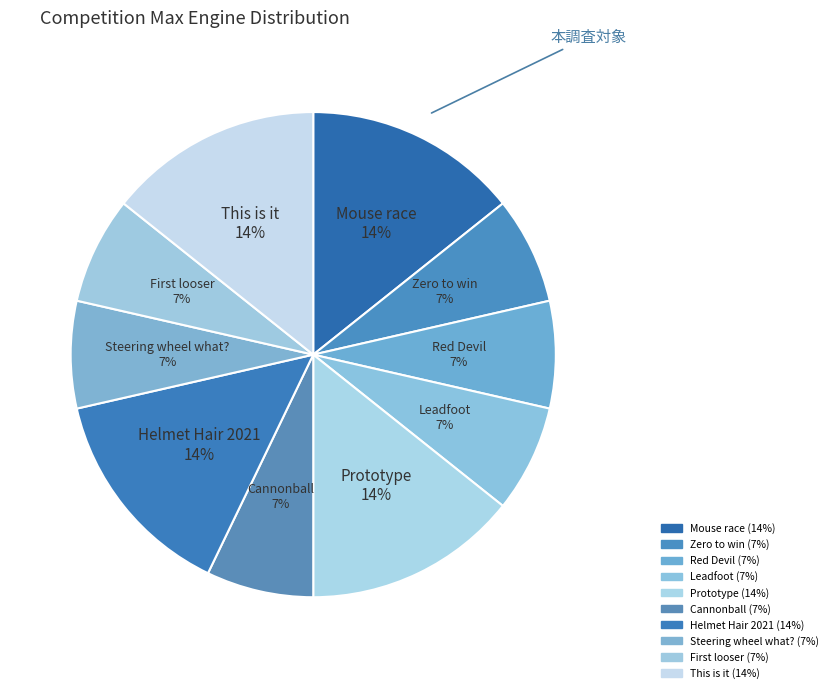

The Prototype slice represents 4% of the pie. True or false?

False